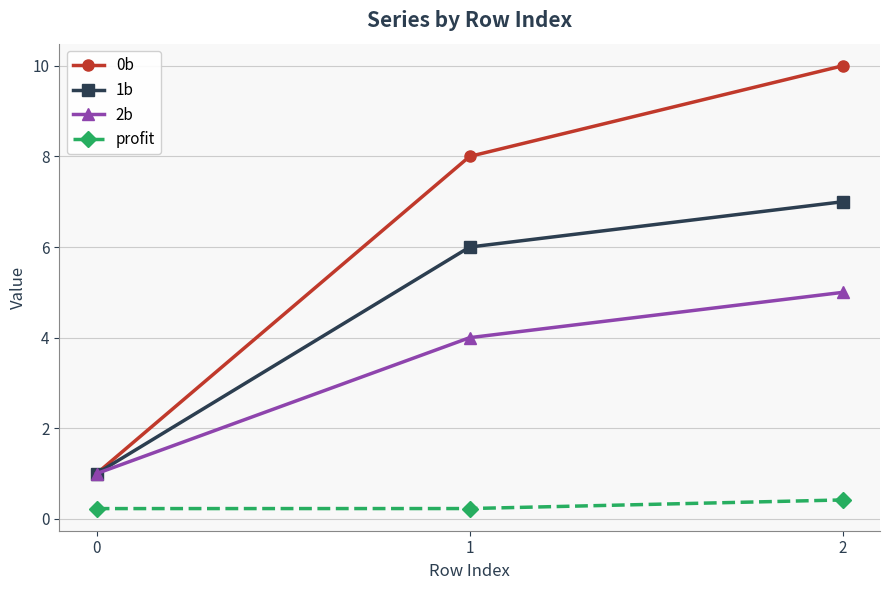

What is the sum of all 1b values?

14.0